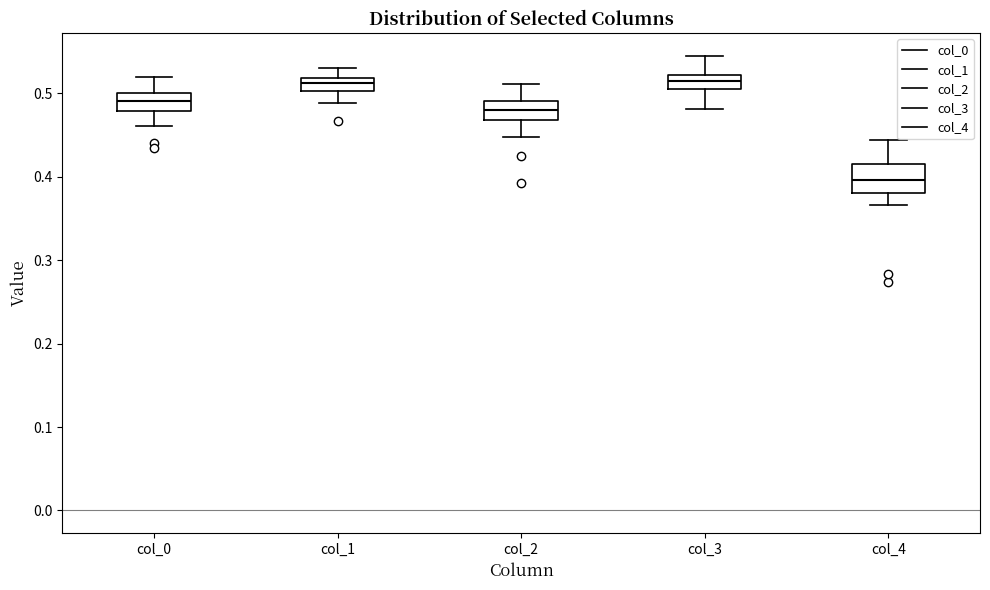

Reading left to right, transcribe this box plot: for each box, give where its median line is, the range the box spans, and where its two whiskers end, as read against the y-axis. The values are not printed on the chart, so give them approximately, as read against the axis.

col_0: median 0.49, box 0.48 to 0.50, whiskers 0.46 to 0.52
col_1: median 0.51, box 0.50 to 0.52, whiskers 0.49 to 0.53
col_2: median 0.48, box 0.47 to 0.49, whiskers 0.45 to 0.51
col_3: median 0.51 (inside the box), box 0.51 to 0.52, whiskers 0.48 to 0.54
col_4: median 0.40, box 0.38 to 0.41, whiskers 0.37 to 0.44